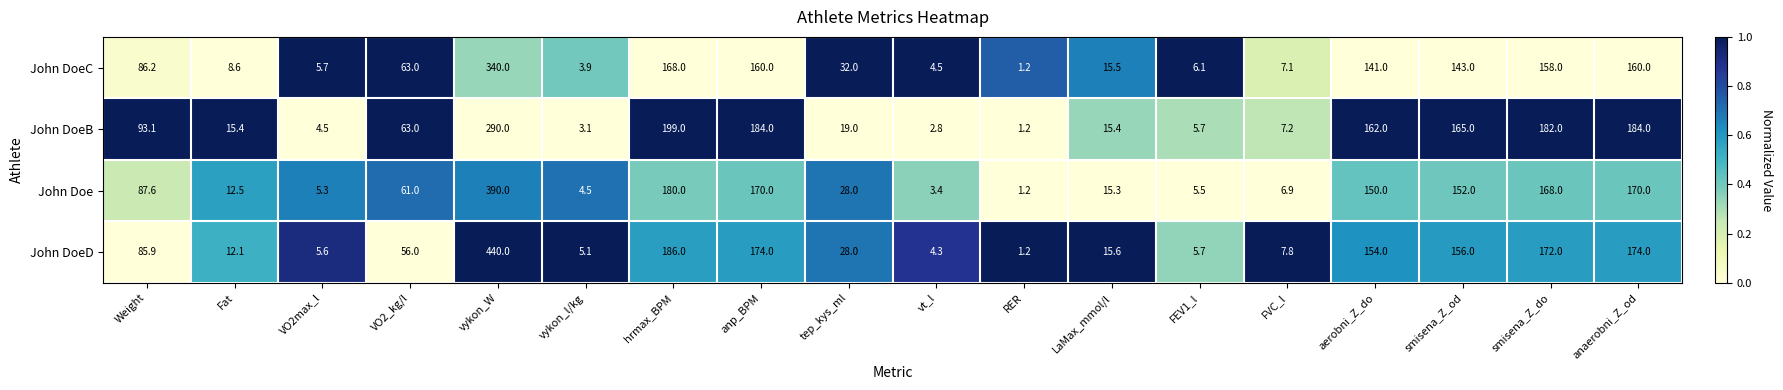

Which label corresponds to the largest value in the chart?

vykon_W